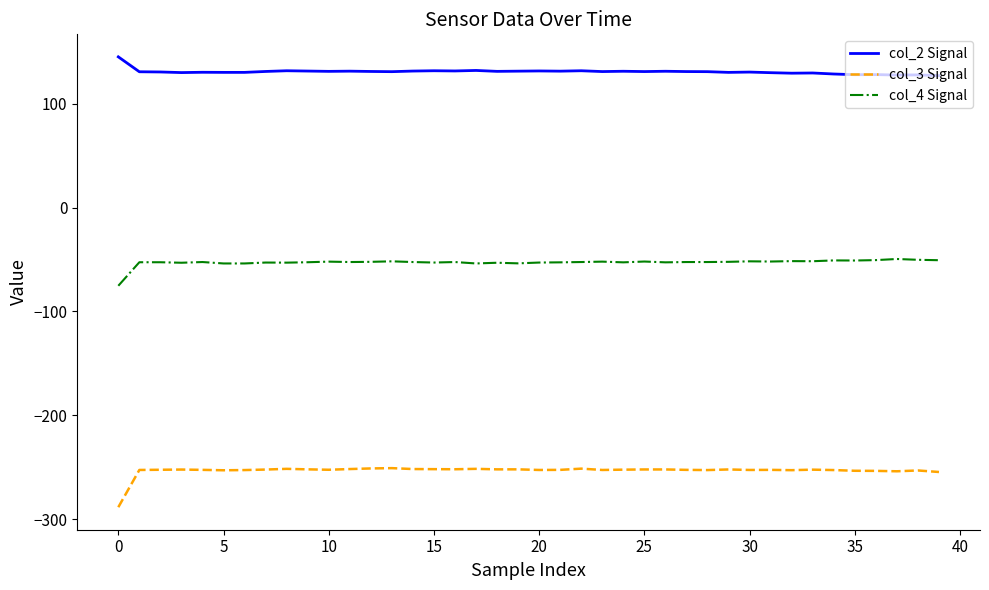

What is the average value of the col_2 Signal series?

130.7